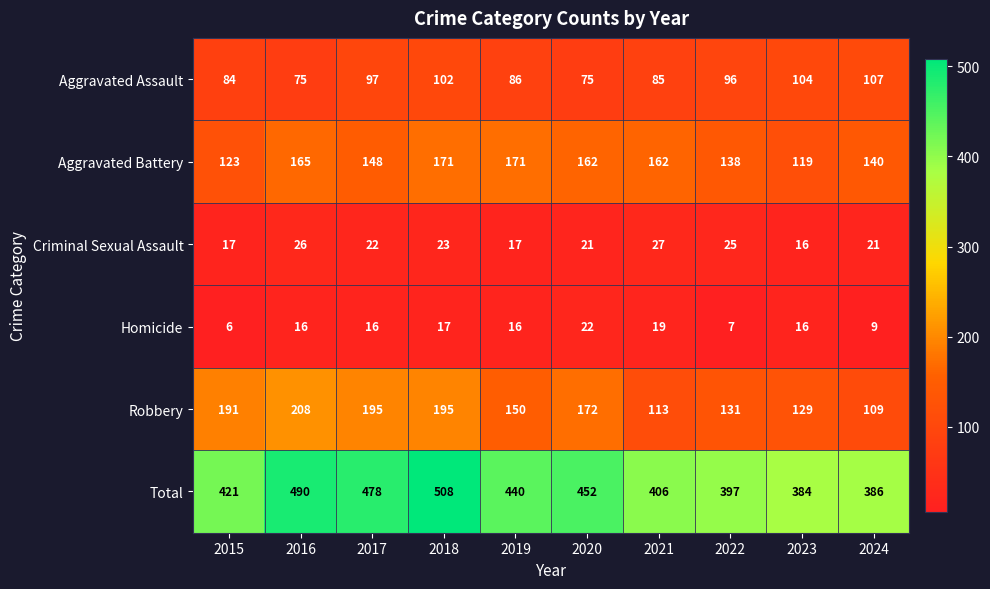

What is the total value across all series at 2021?

812